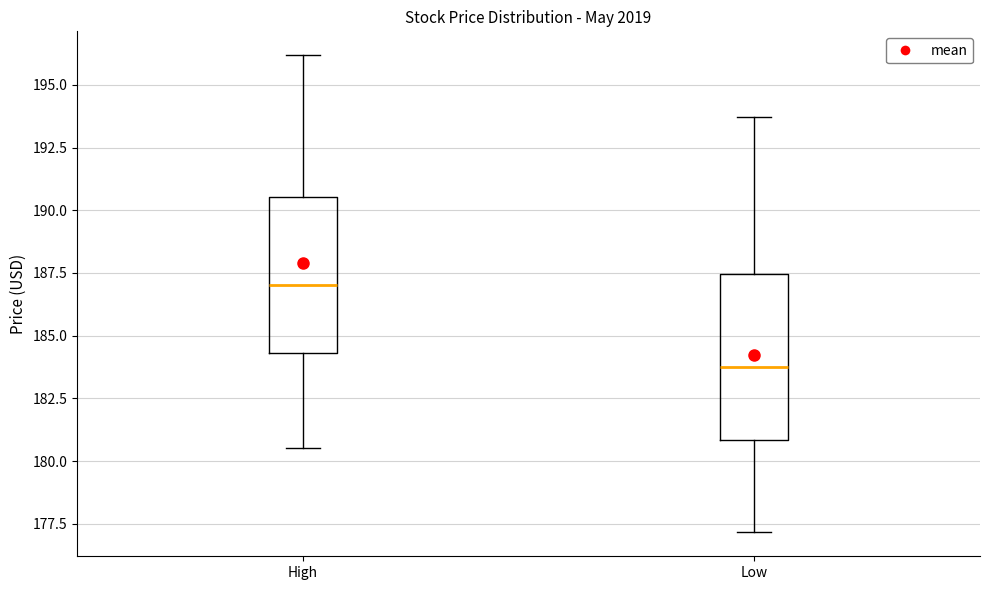

Where does the median line of the box for High sit on the y-axis? The values are not printed on the chart, so give them approximately, as read against the axis.

187.0